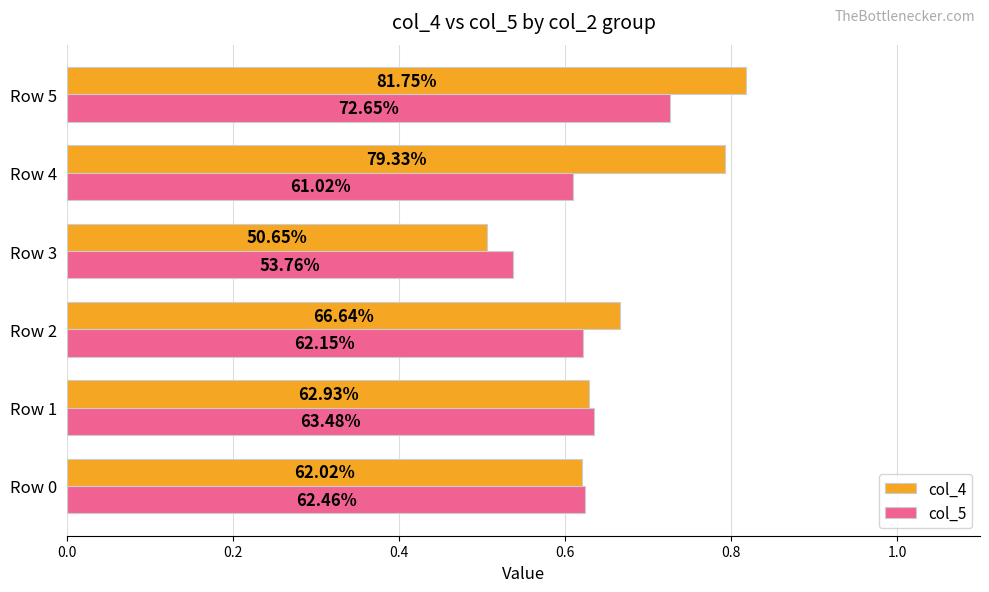

What are all the series names shown in the legend?

col_4, col_5